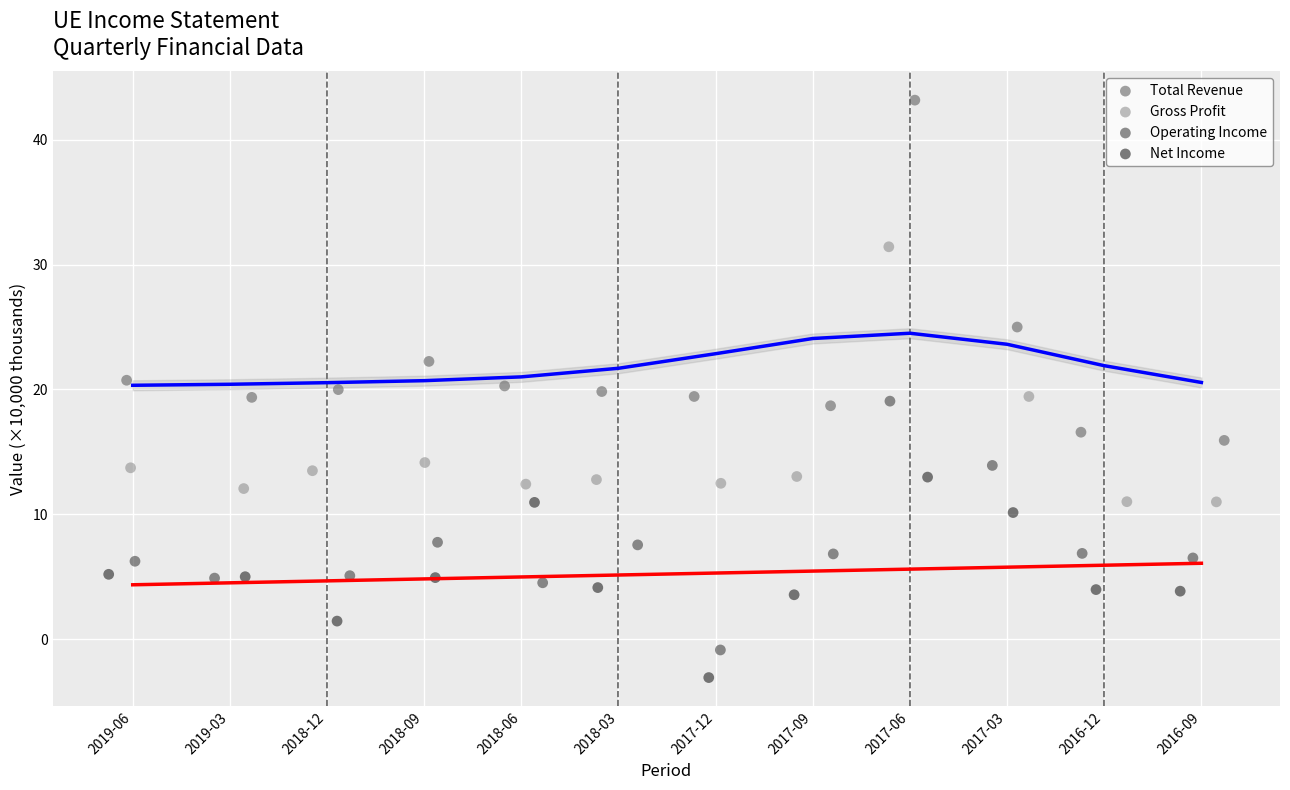

Which series reaches the minimum Y coordinate?

Net Income